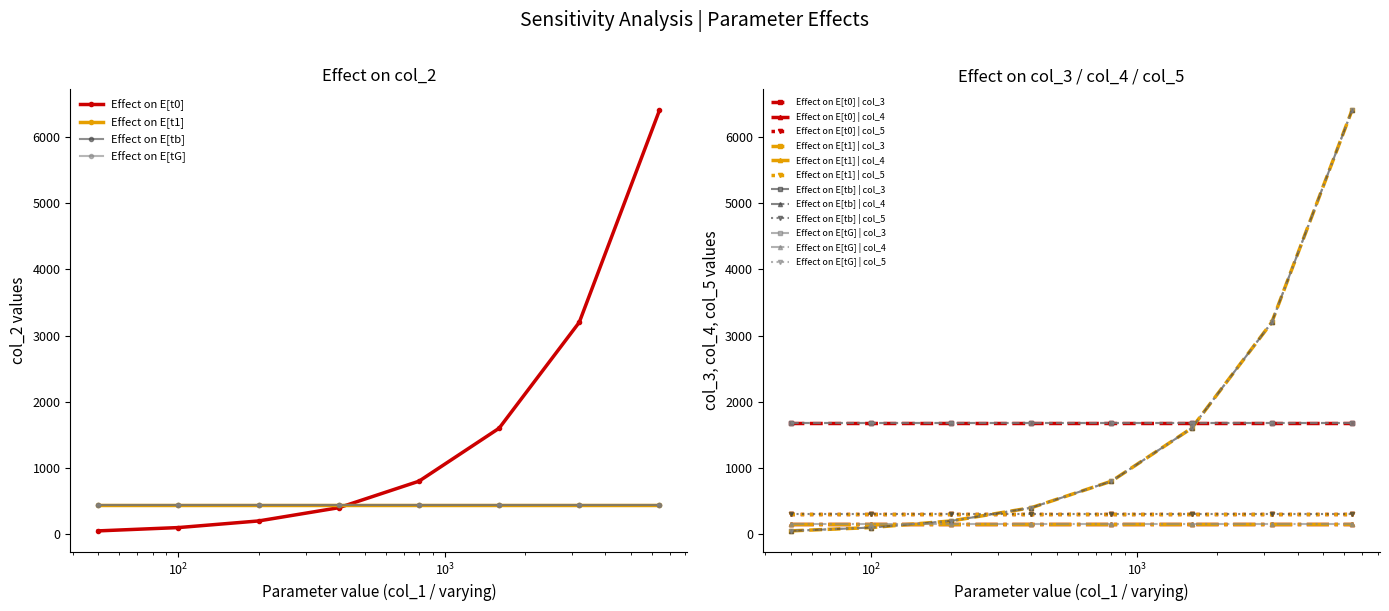

True or false: Effect on E[tG] and Effect on E[t0] intersect in this chart.

False